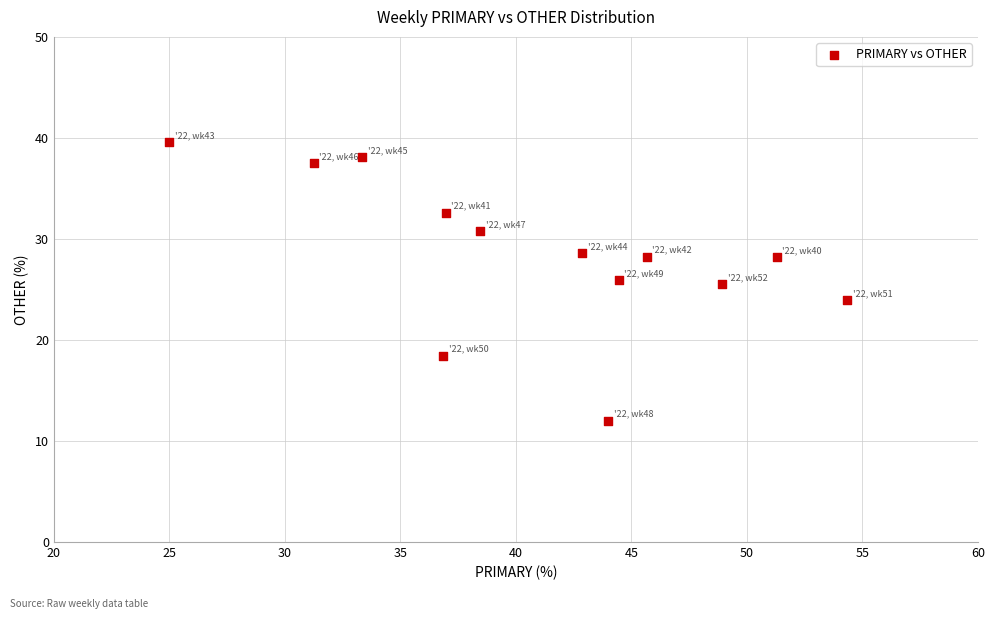

What is the range of Y values (max minus min)?

27.6